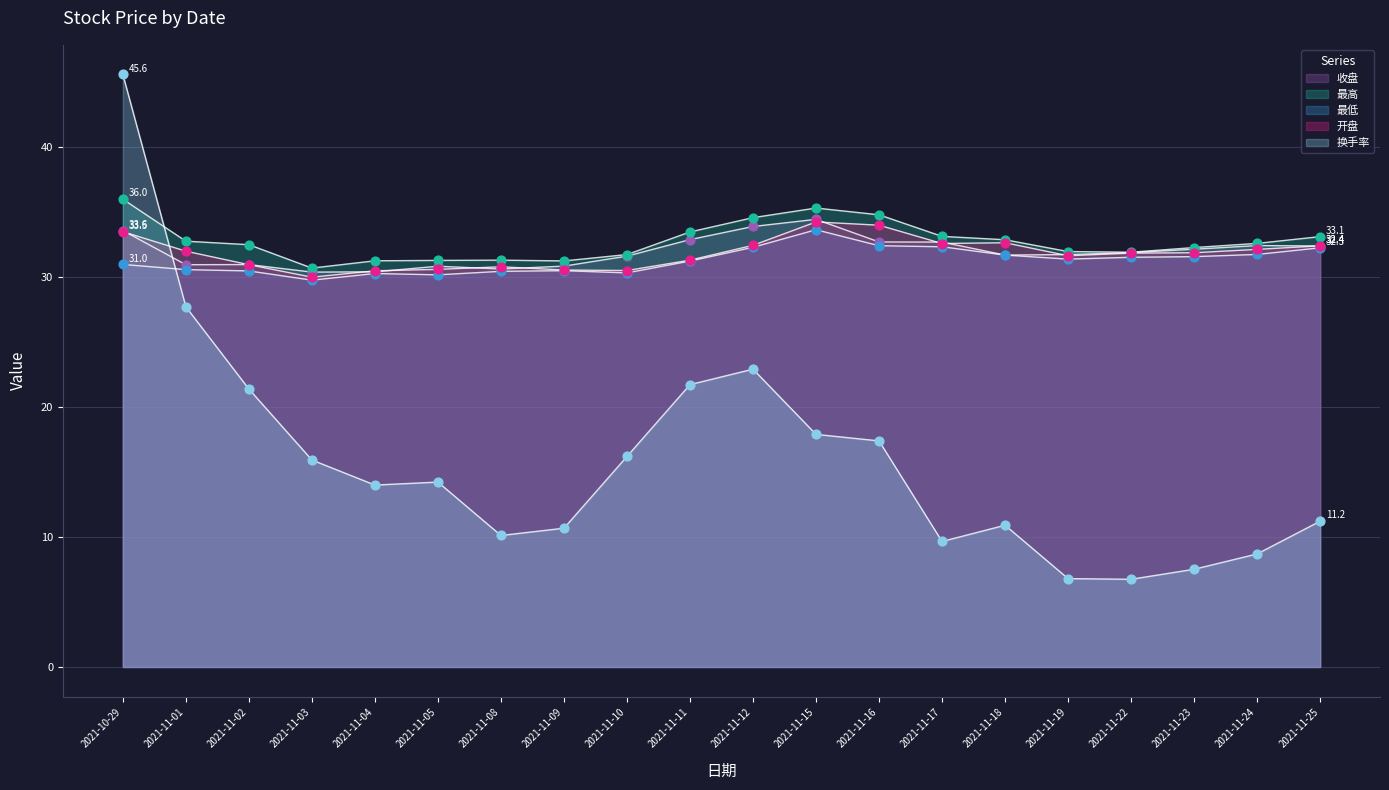

Is the value of 最低 at 2021-11-01 greater than the value of 换手率 at 2021-11-03?

Yes